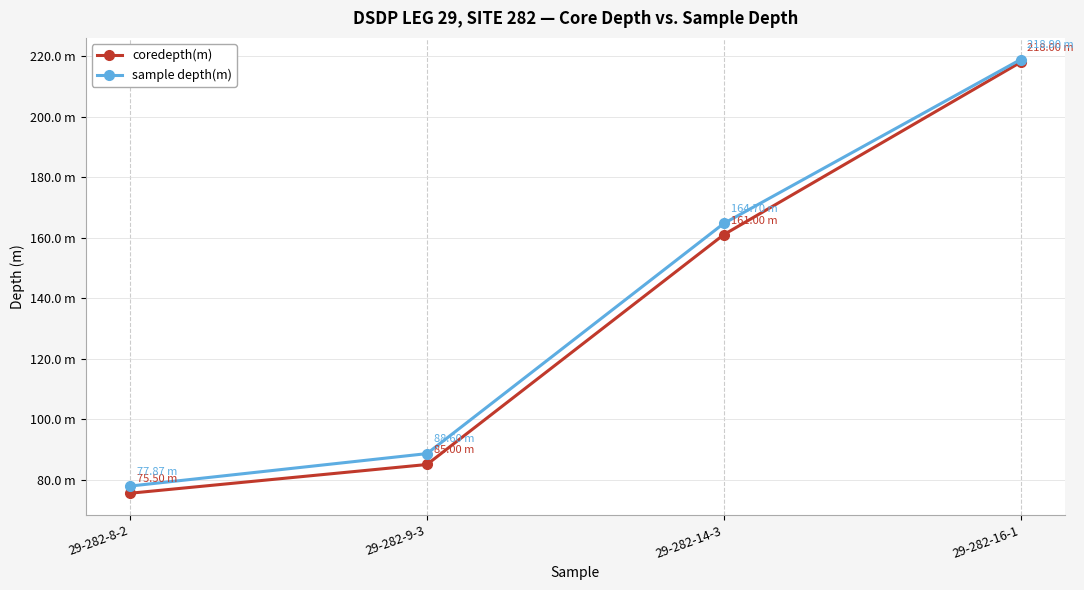

At which label does sample depth(m) reach its peak?

29-282-16-1